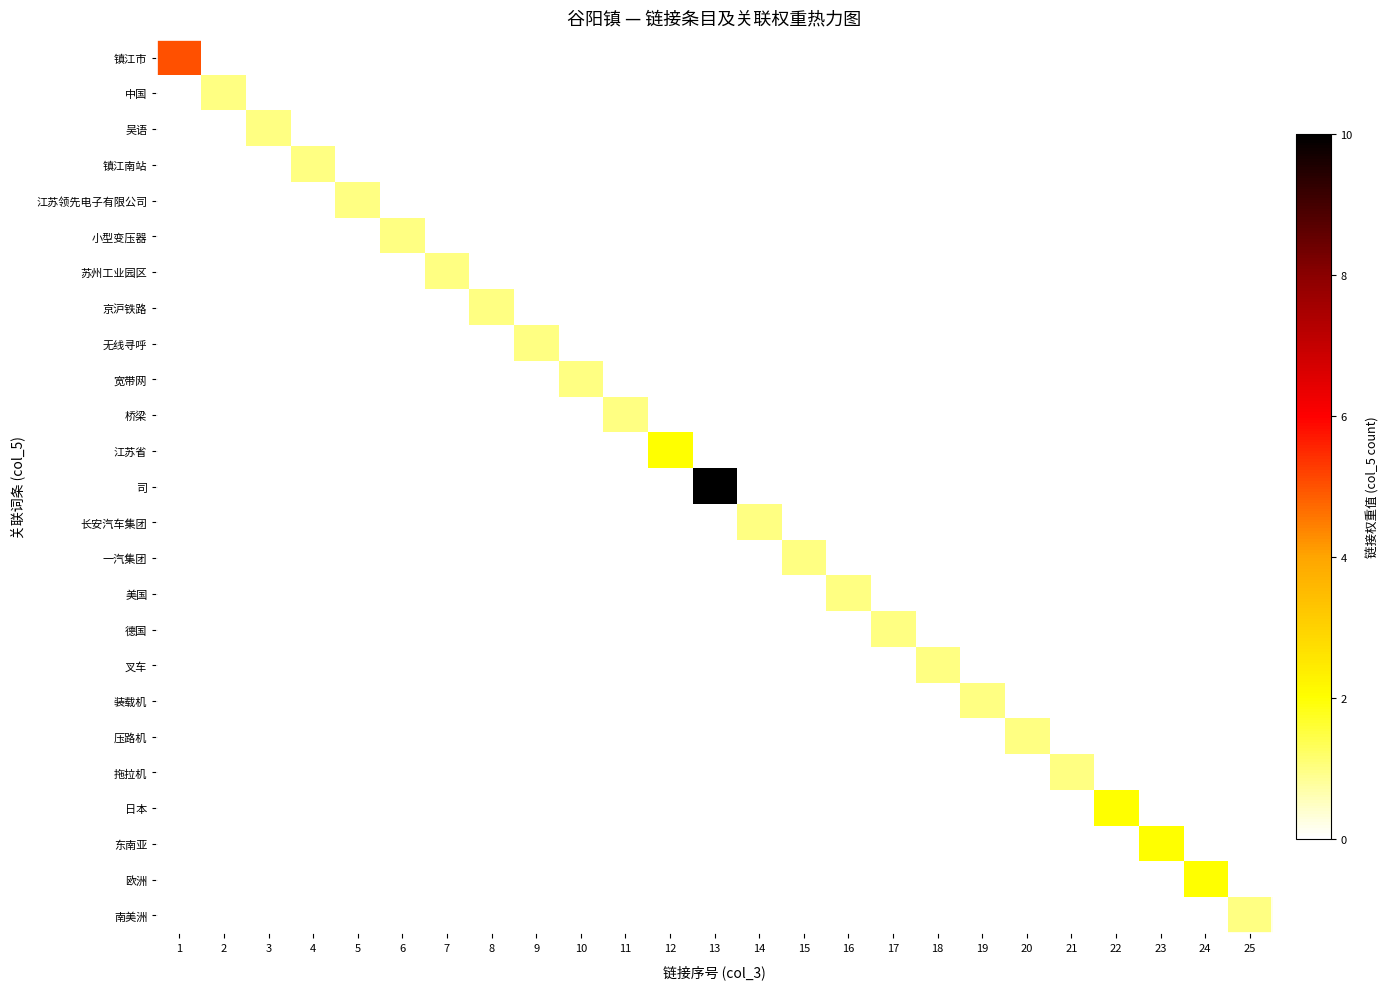

Which series has the largest total across all categories?

司